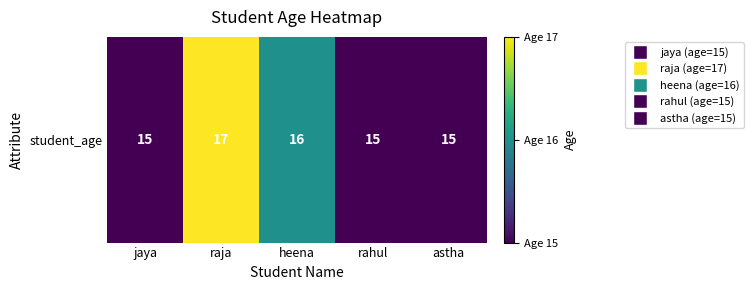

What is the difference between the maximum and second lowest values?

2